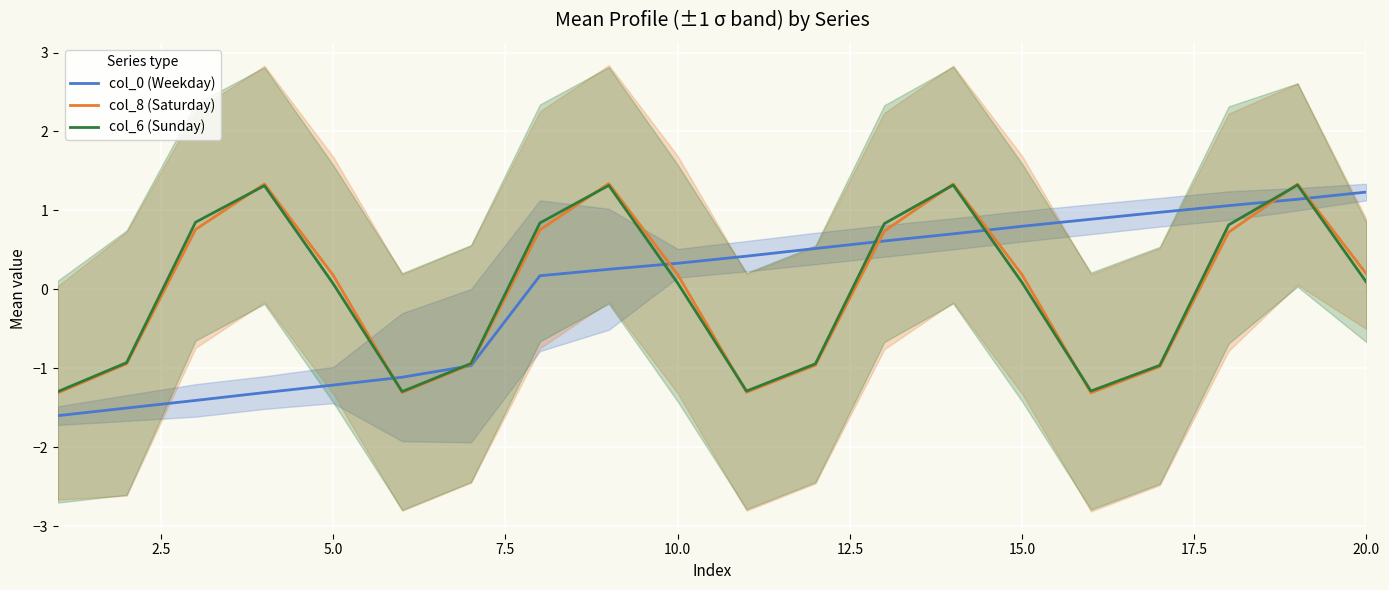

Does the chart display data point markers on the line(s)?

No